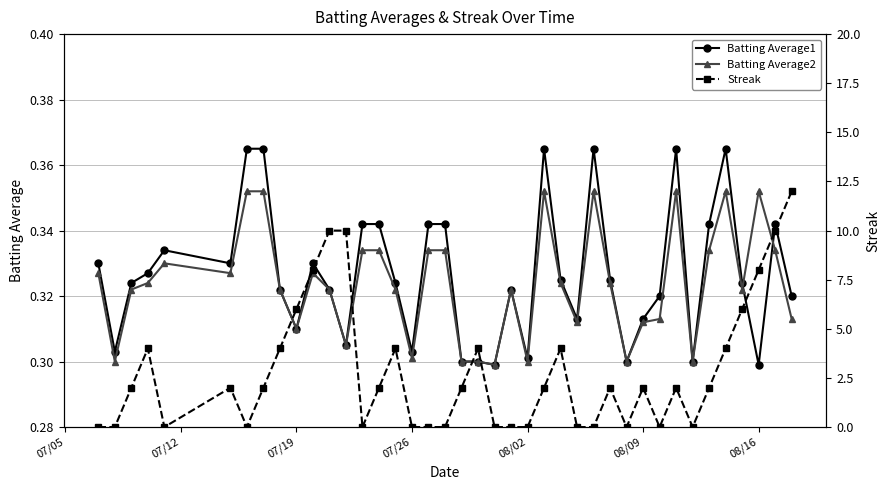

How many Batting Average1 values are between 0 and 1?

40